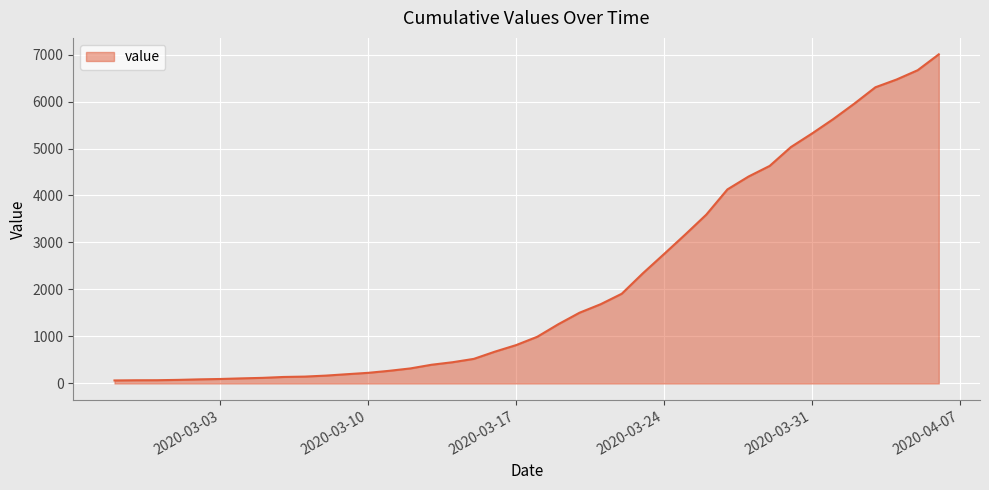

What is the difference between the maximum and minimum values?

6940